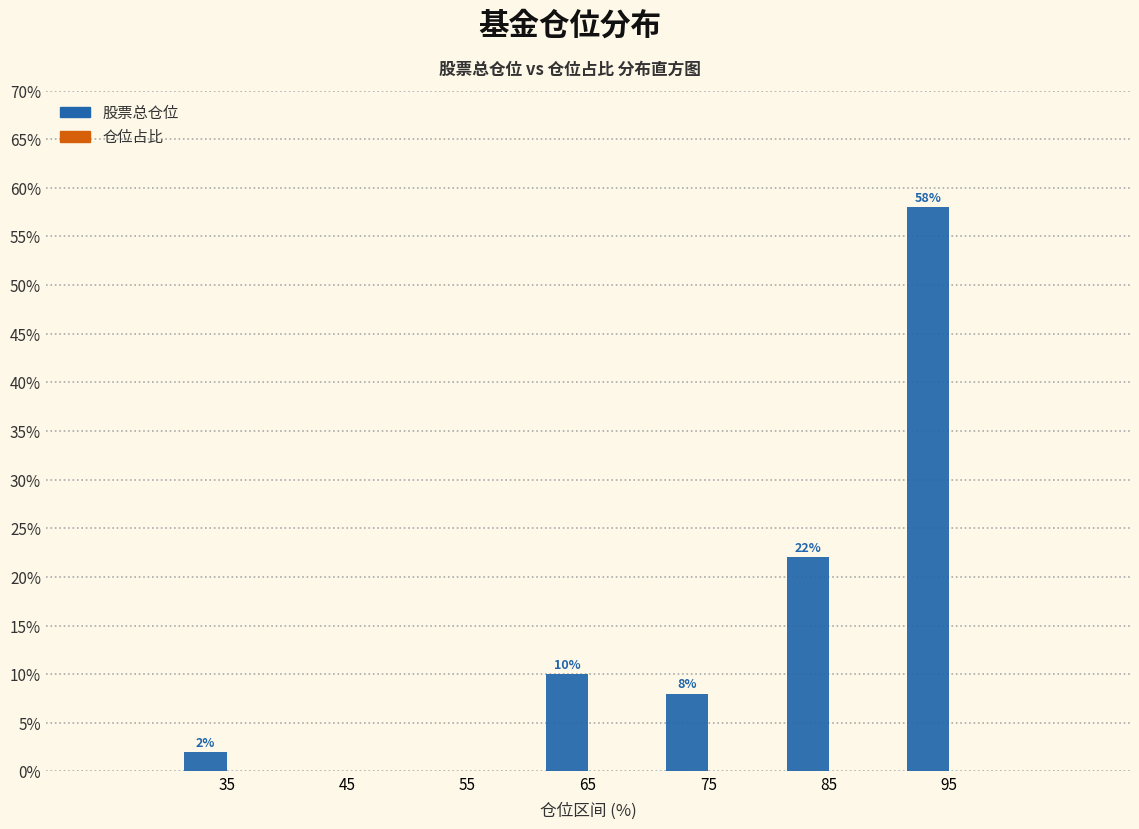

Reading left to right, extract all data points from this chart.

35=2.0	45=0.0	55=0.0	65=10.0	75=8.0	85=22.0	95=58.0